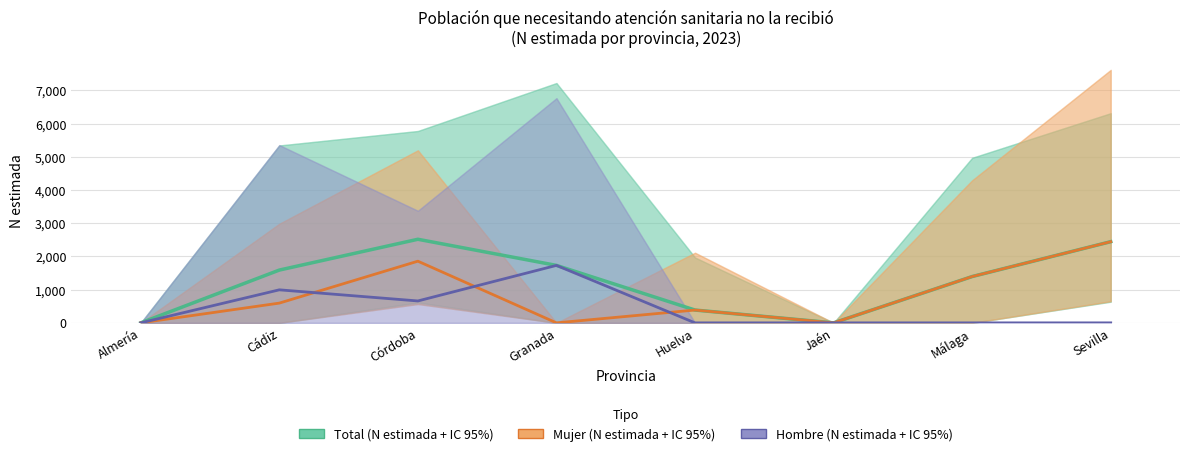

Rank the series by their average value, from highest to lowest.

Total, Mujer, Hombre